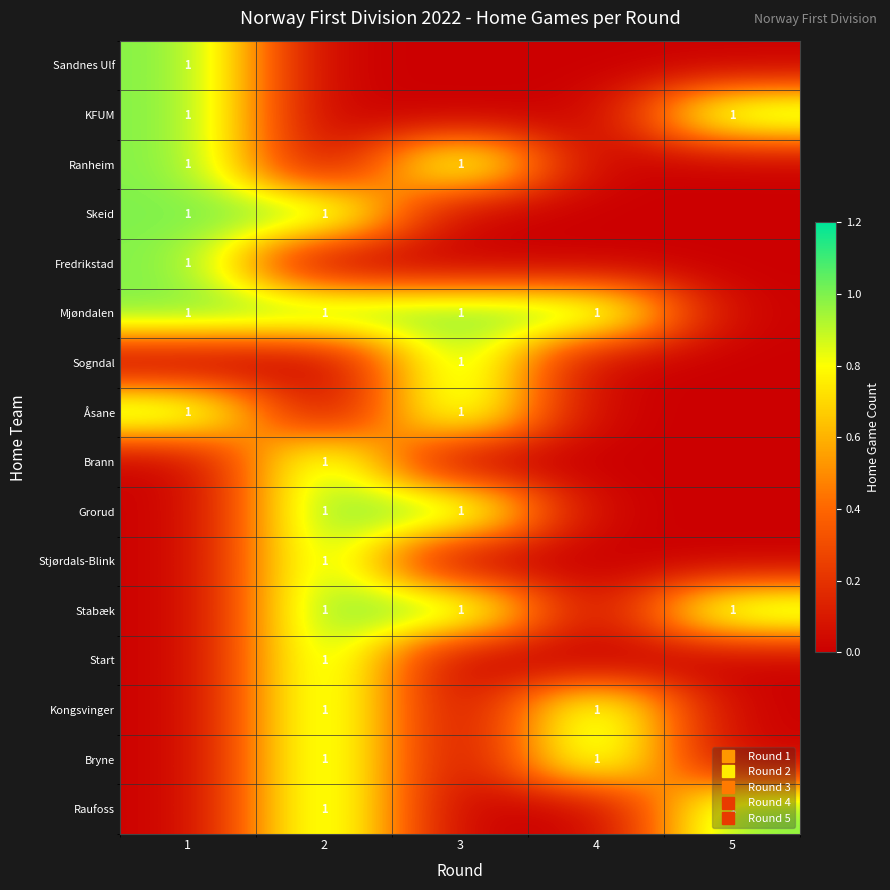

Where is Mjøndalen nearest to the value 0?

5